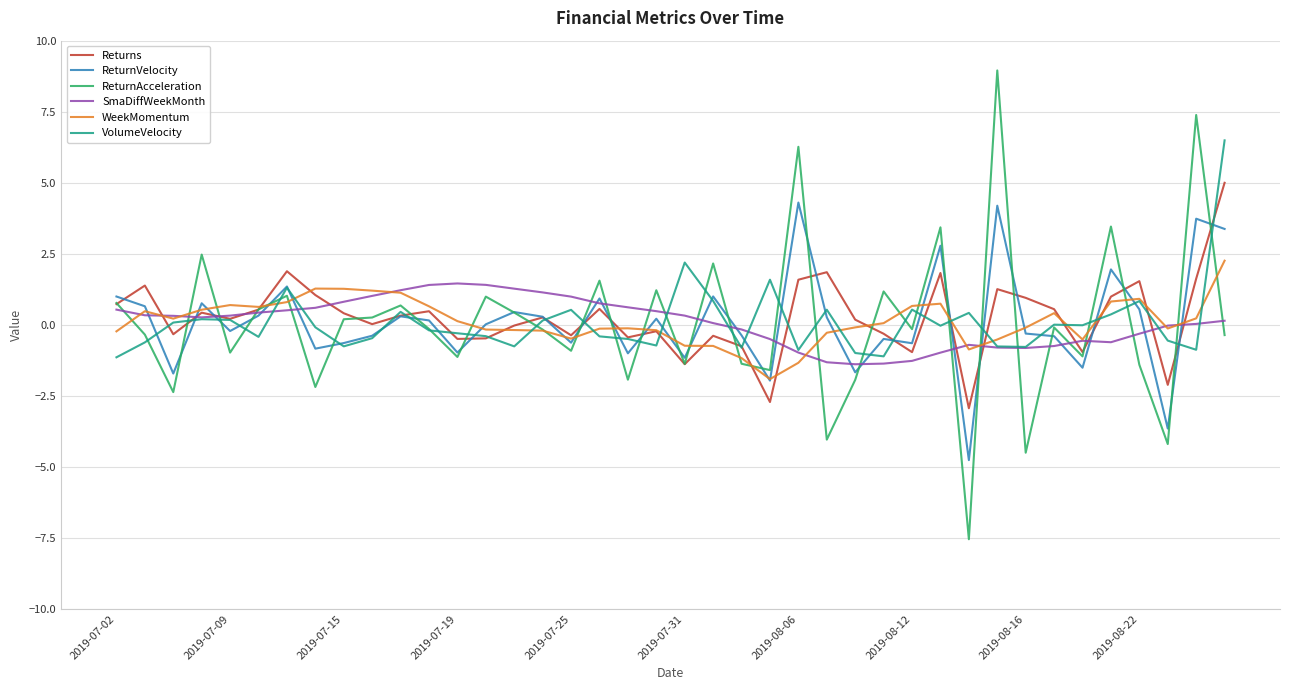

How many distinct data groups are displayed?

6